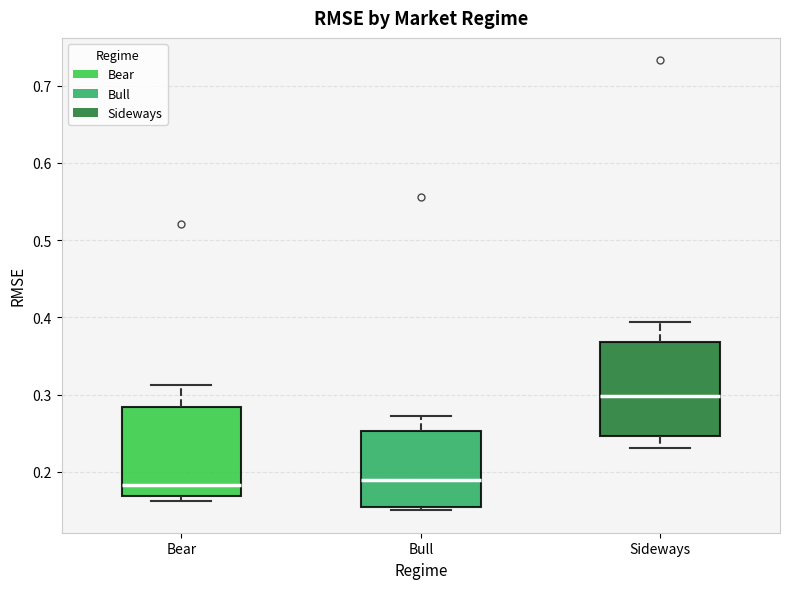

Where is the lower edge of the box for Sideways on the y-axis? The values are not printed on the chart, so give them approximately, as read against the axis.

0.25